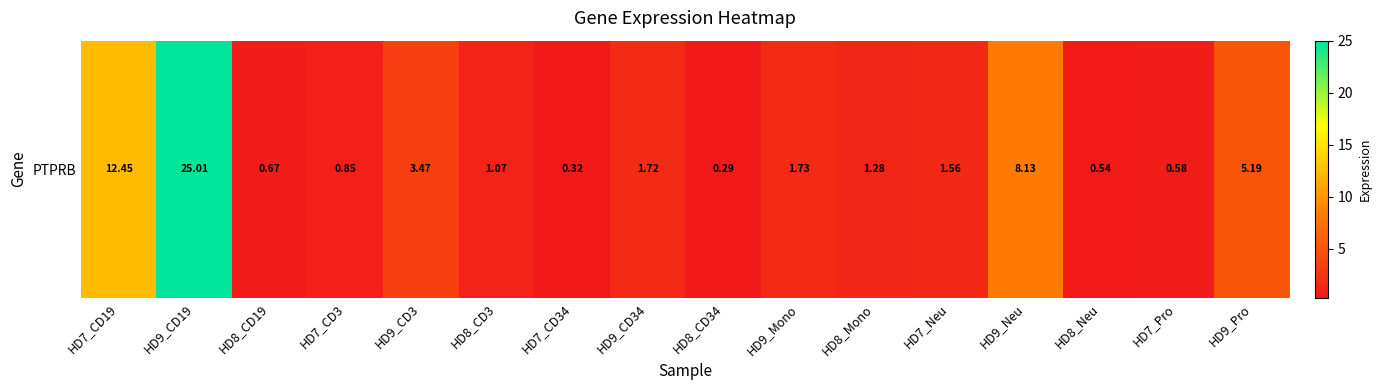

Reading left to right, transcribe all the data shown in this chart.

12.4	25.0	0.7	0.8	3.5	1.1	0.3	1.7	0.3	1.7	1.3	1.6	8.1	0.5	0.6	5.2